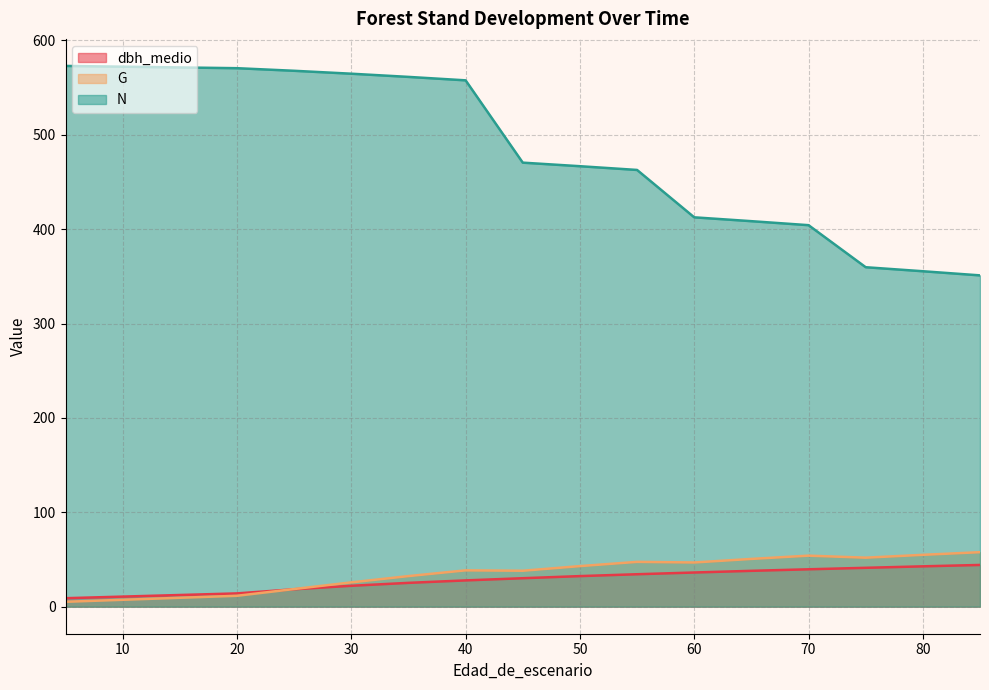

Reading left to right, list all the values displayed in this chart.

dbh_medio: 9.0	9.0	9.0	14.1	18.5	22.1	25.2	27.9	30.2	32.4	34.4	36.2	38.0	39.6	41.2	42.8	44.2
G: 5.2	5.2	5.2	11.6	18.7	25.8	32.4	38.5	38.1	43.0	47.5	46.8	50.6	54.1	51.9	54.9	57.8
N: 573.0	573.0	573.0	570.6	567.8	564.7	561.3	557.7	470.5	466.7	462.7	412.6	408.5	404.2	359.7	355.4	351.0